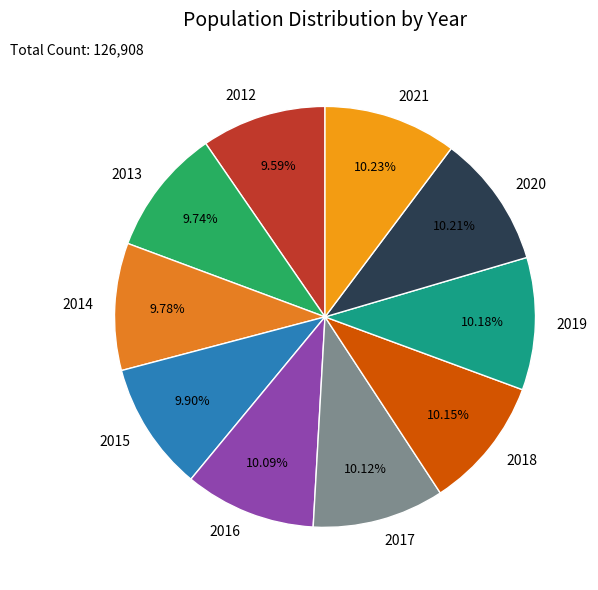

Approximately how many times larger is the value at 2014 compared to 2016?

1.0